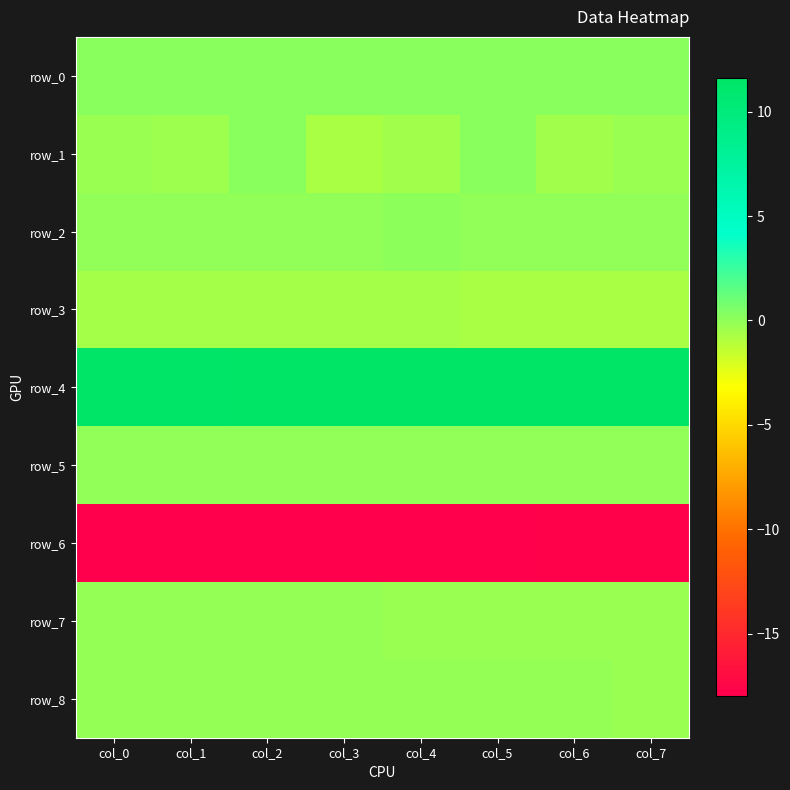

At which label is row_1 closest to 0?

col_5